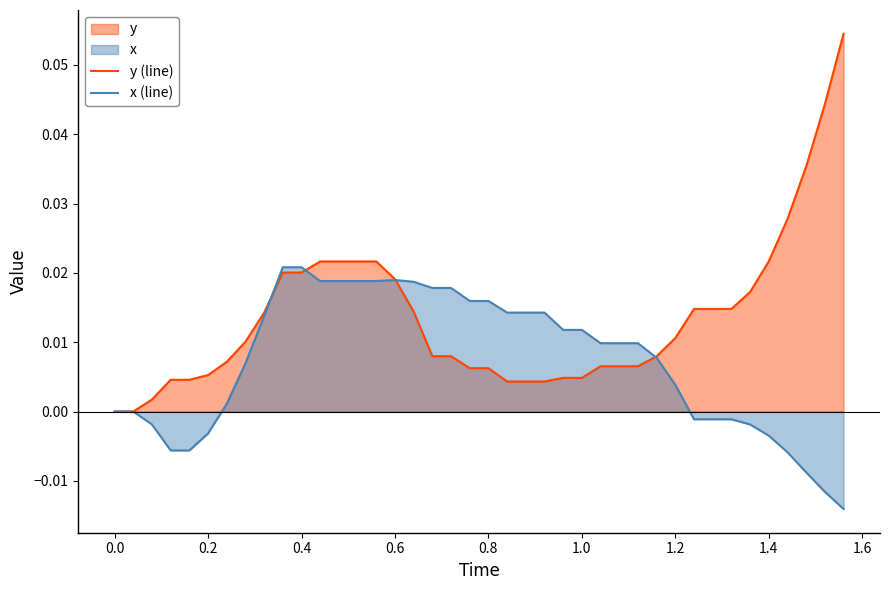

List the series in order of their overall mean, highest first.

y (line), x (line)